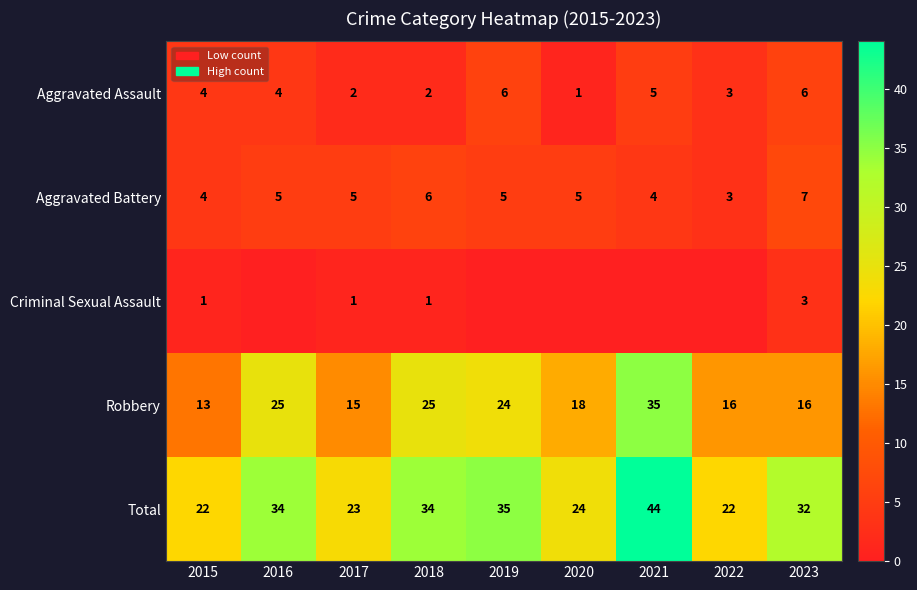

What is the sum of the Total values at 2015 and 2016?

56